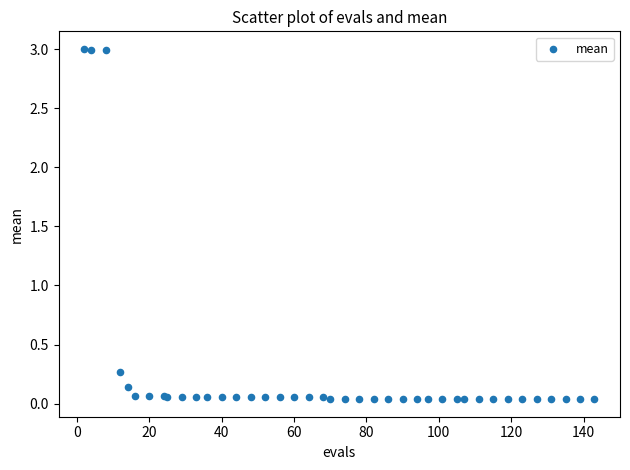

What Y value in the scatter plot is closest to 1?

0.3